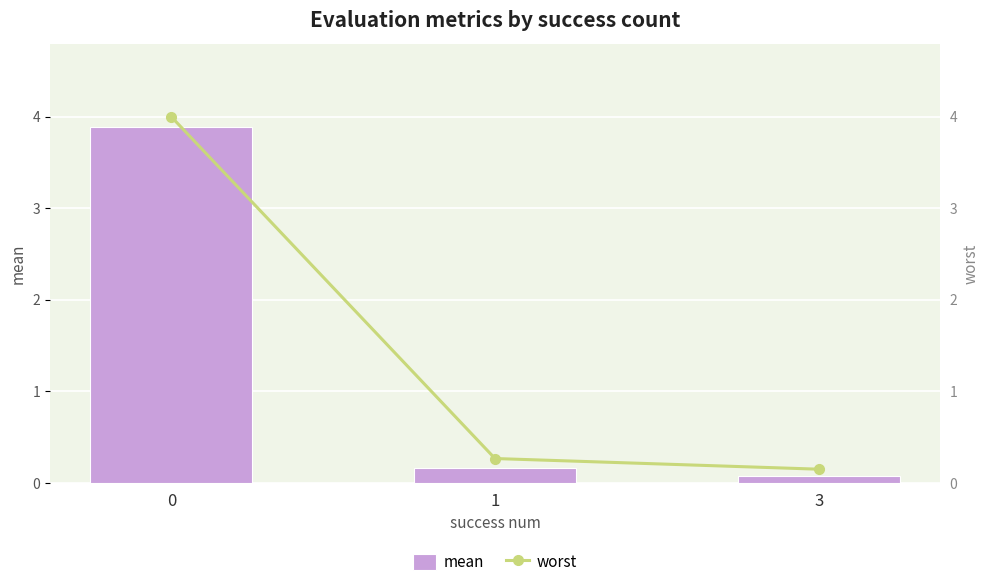

What are all the series names shown in the legend?

mean, worst